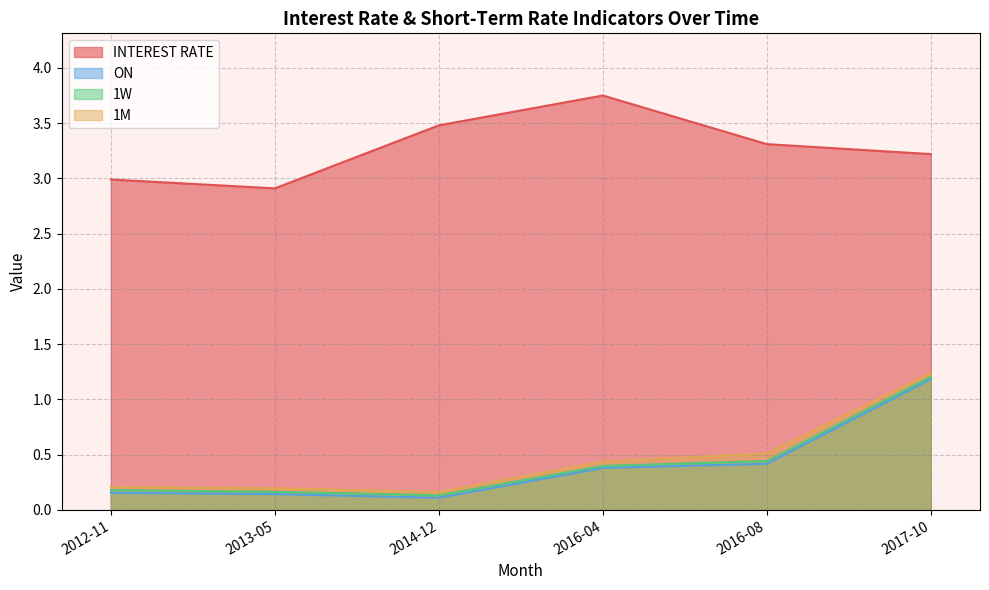

What is the label of the 3rd point from the left?

2014-12